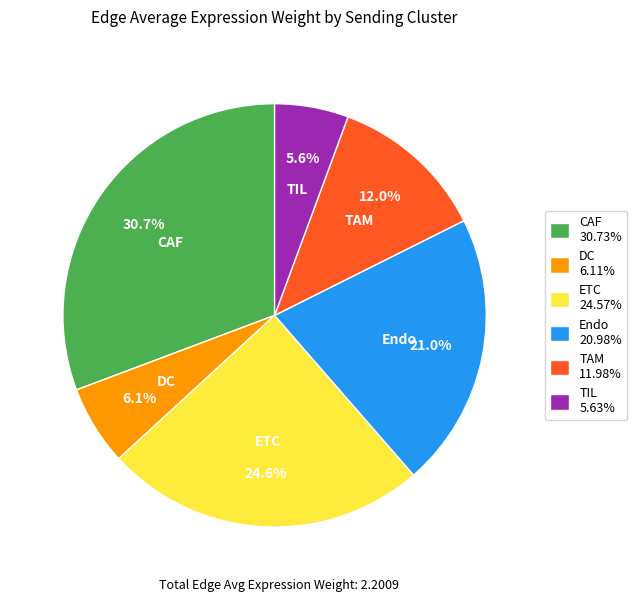

Does any single category account for the majority?

No